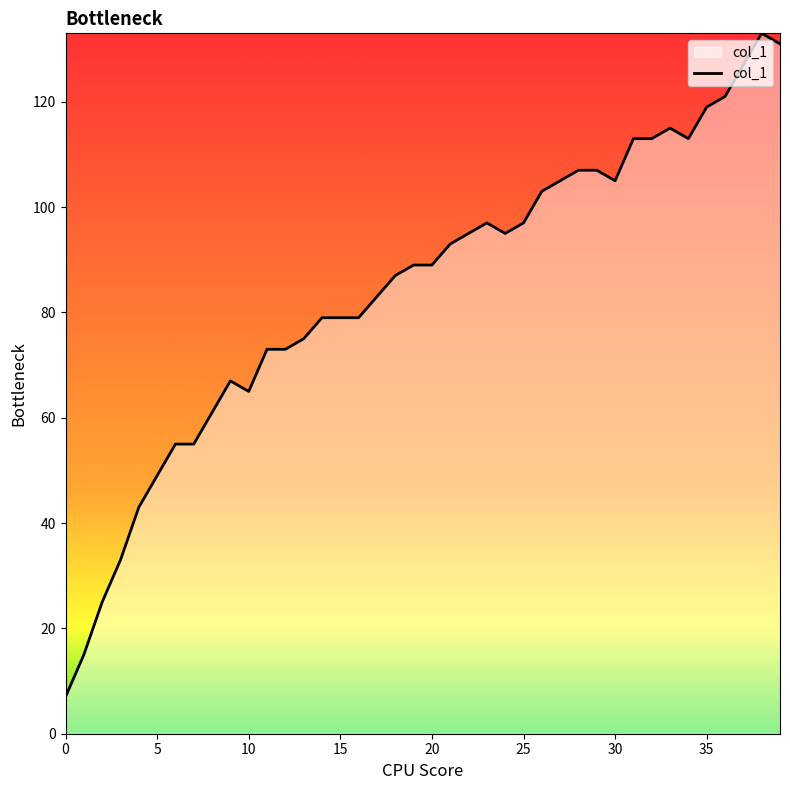

What is the difference between the maximum and minimum values?

126